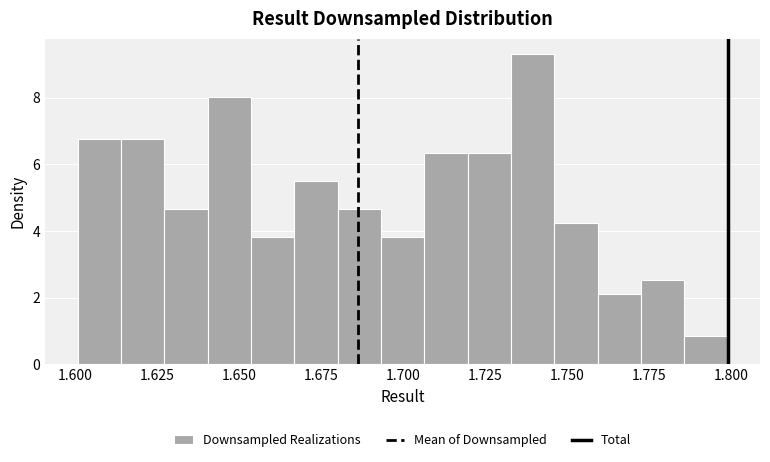

Read against the x-axis, roughly where is the centre of the tallest bar?

1.740